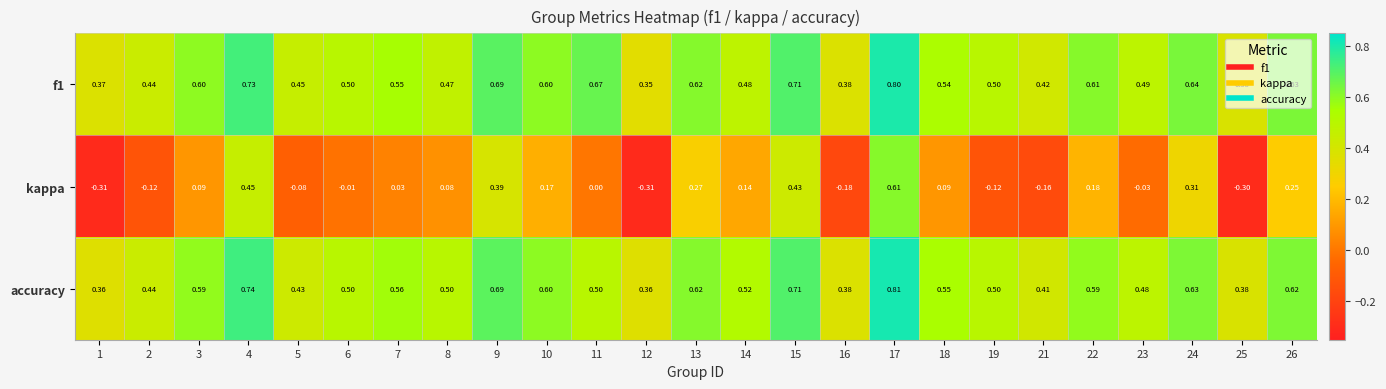

Which series has the largest range (max minus min)?

kappa